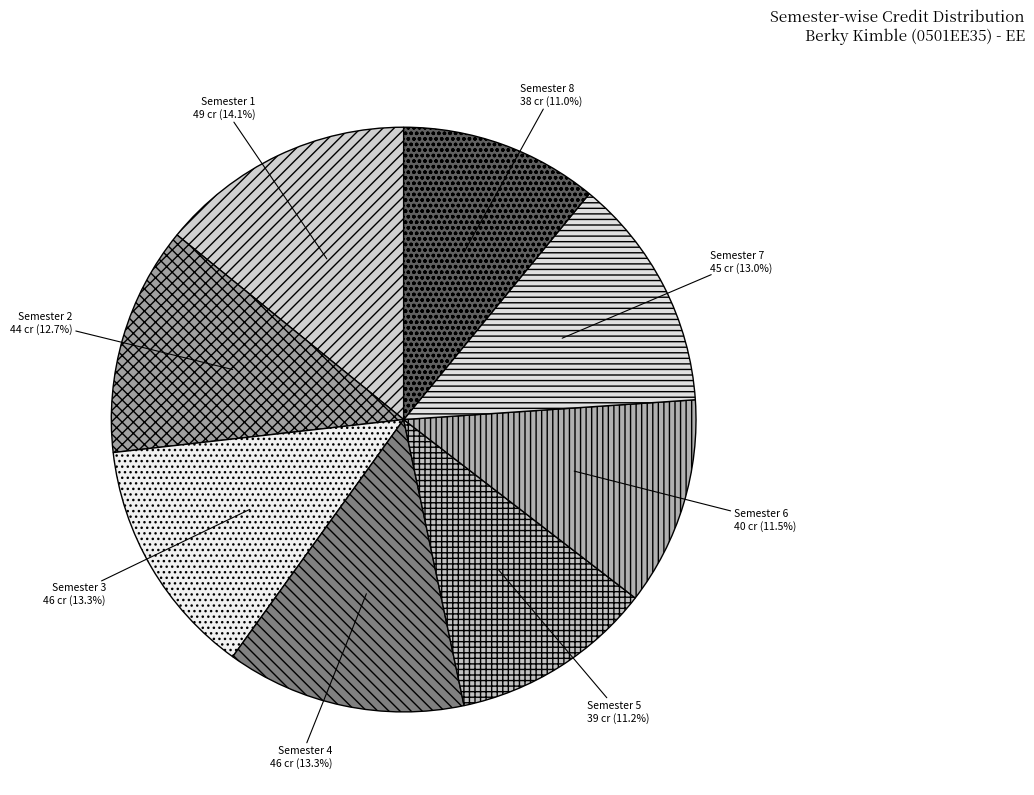

Is it true that Semester 1 is 14% of the pie?

True